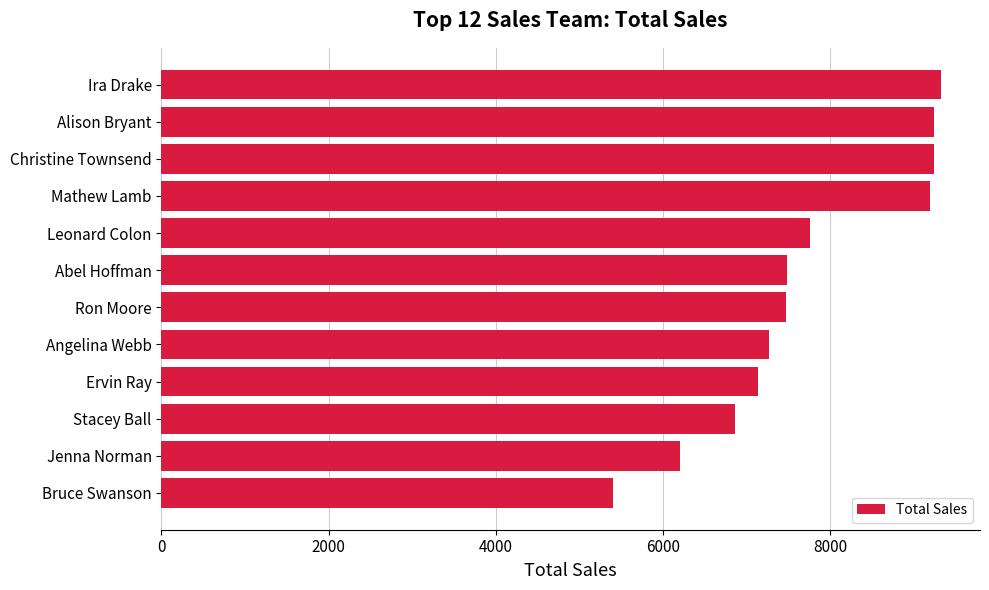

What is the difference between the second highest and minimum values?

3846